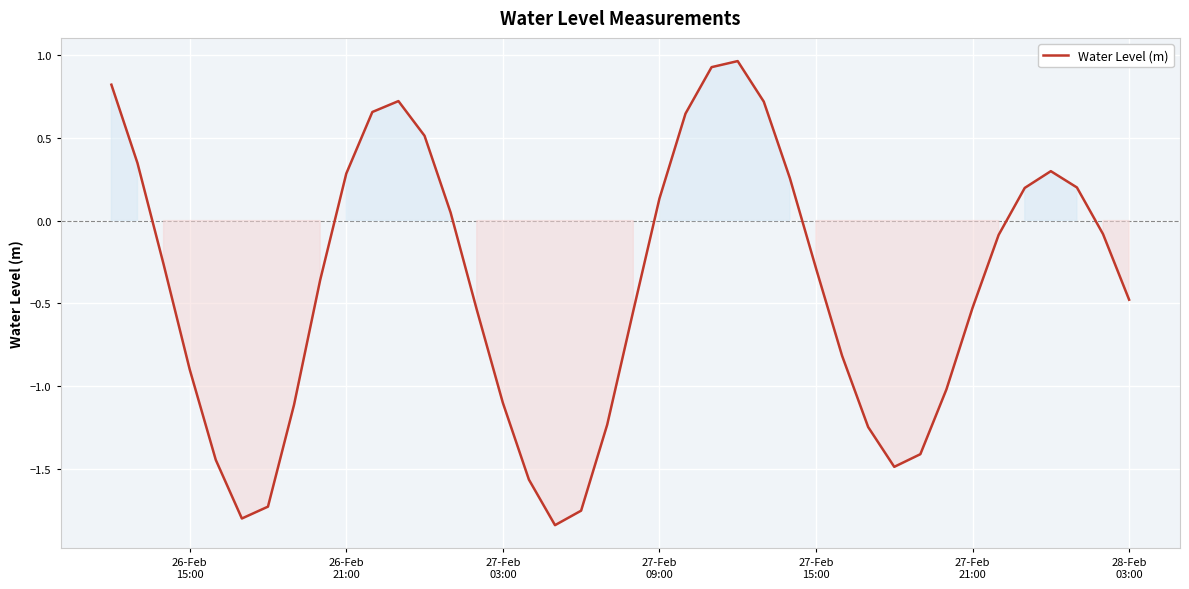

What is the sum of all values?

-15.9